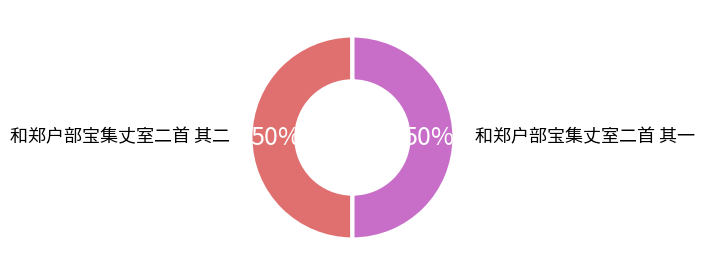

To the nearest percent, what portion does 和郑户部宝集丈室二首 其一 represent?

50%